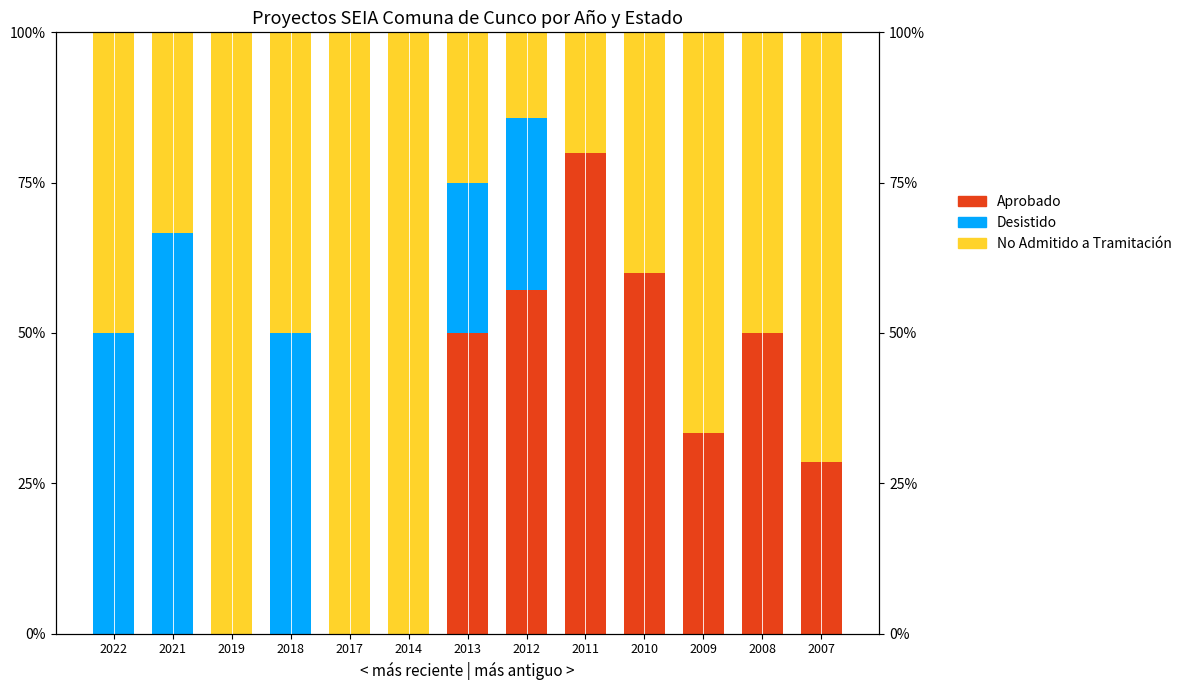

At which label does Desistido reach its minimum?

2019